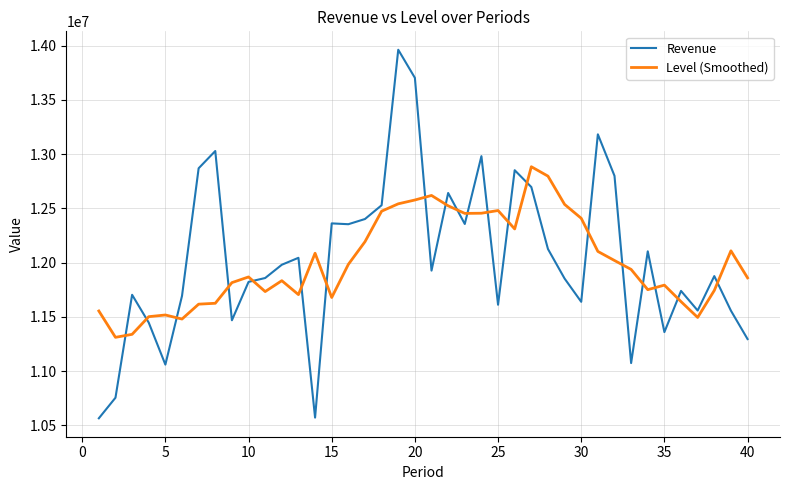

List the series in order of their peak value, lowest first.

Level (Smoothed), Revenue